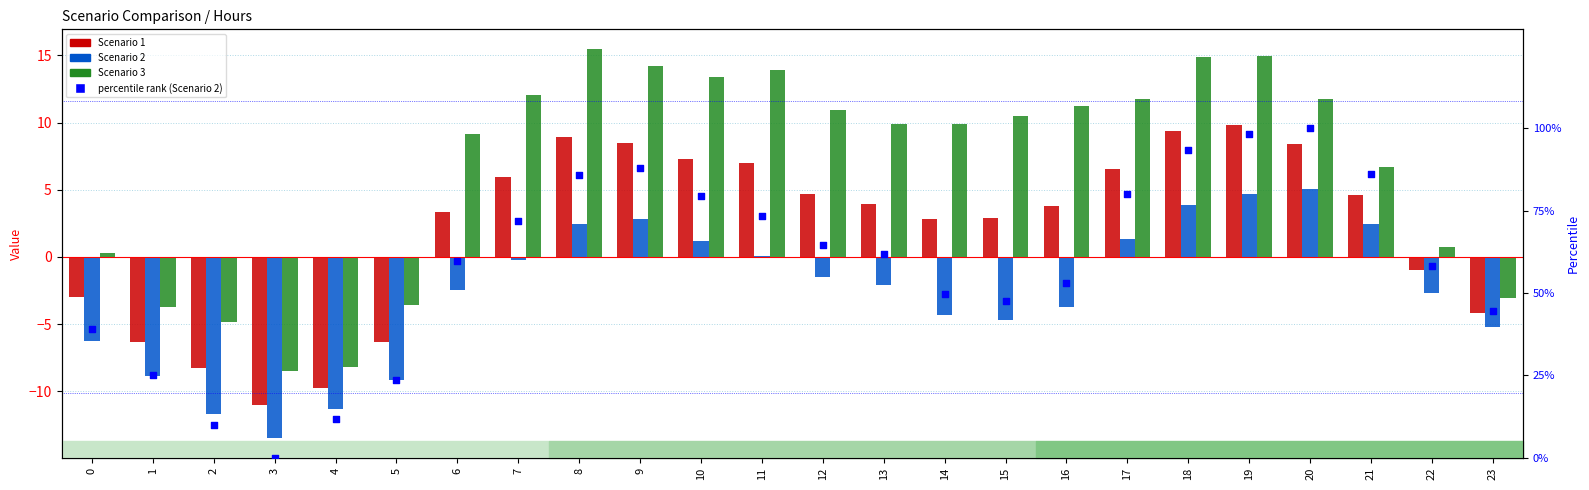

At how many categories does at least one series exceed 3?

23